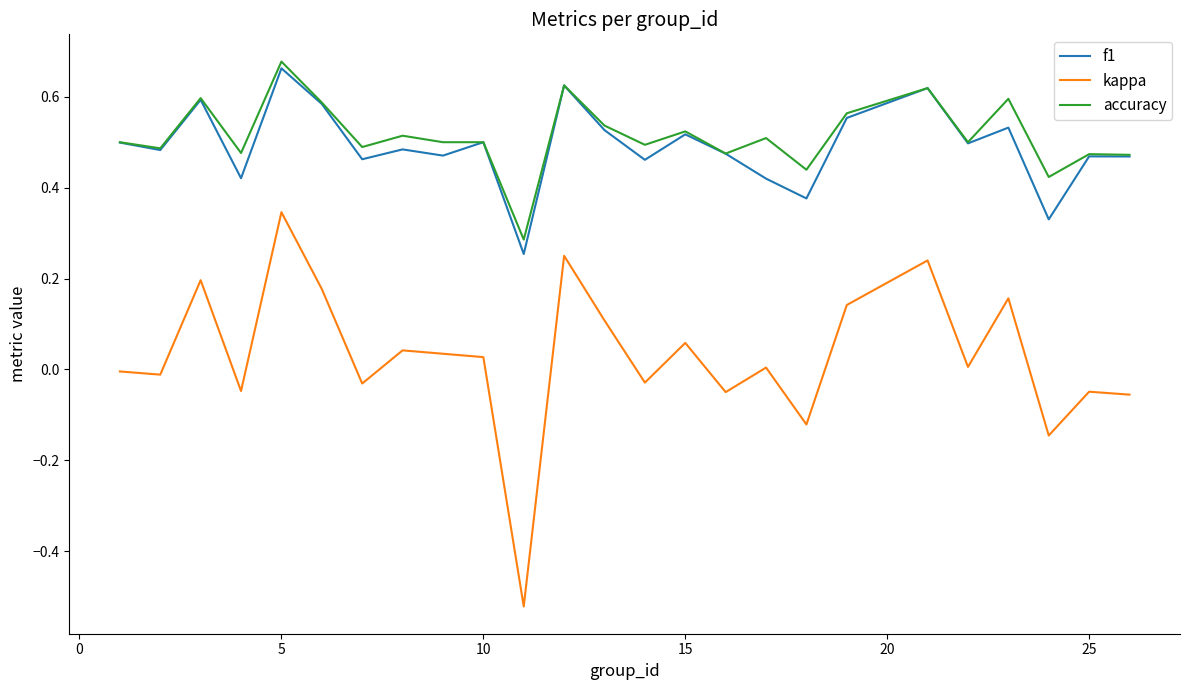

Which series has the widest spread of values?

kappa